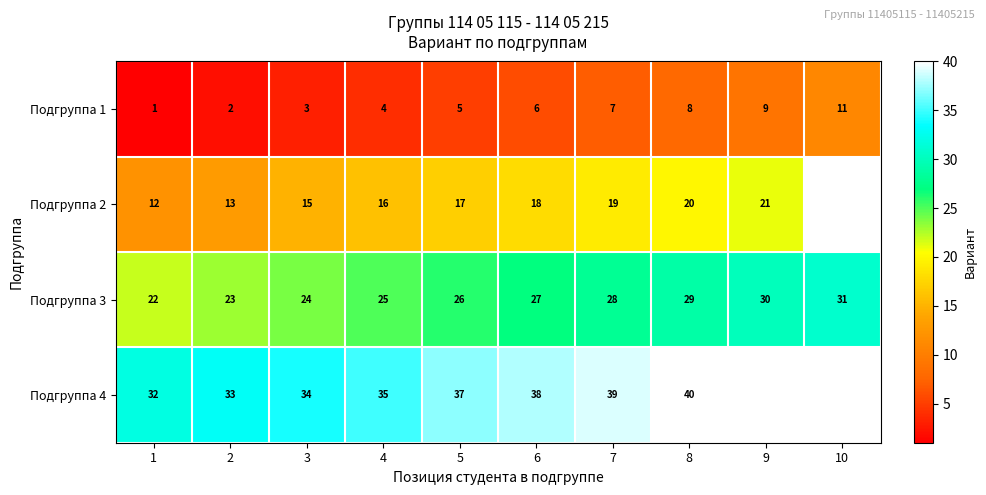

Which has a higher value, 10 or 3?

10